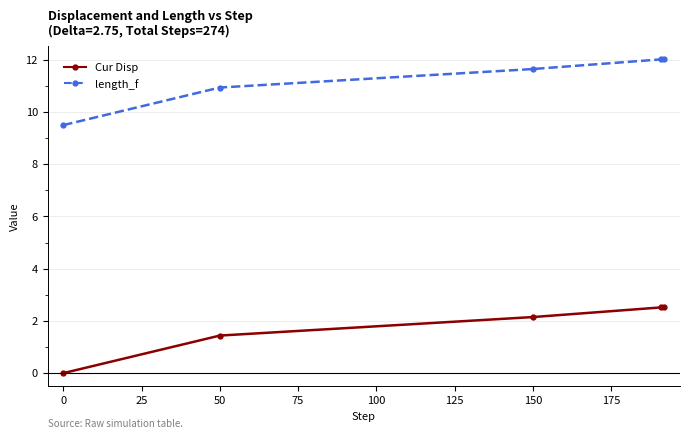

Rank the series by their maximum value, from highest to lowest.

length_f, Cur Disp